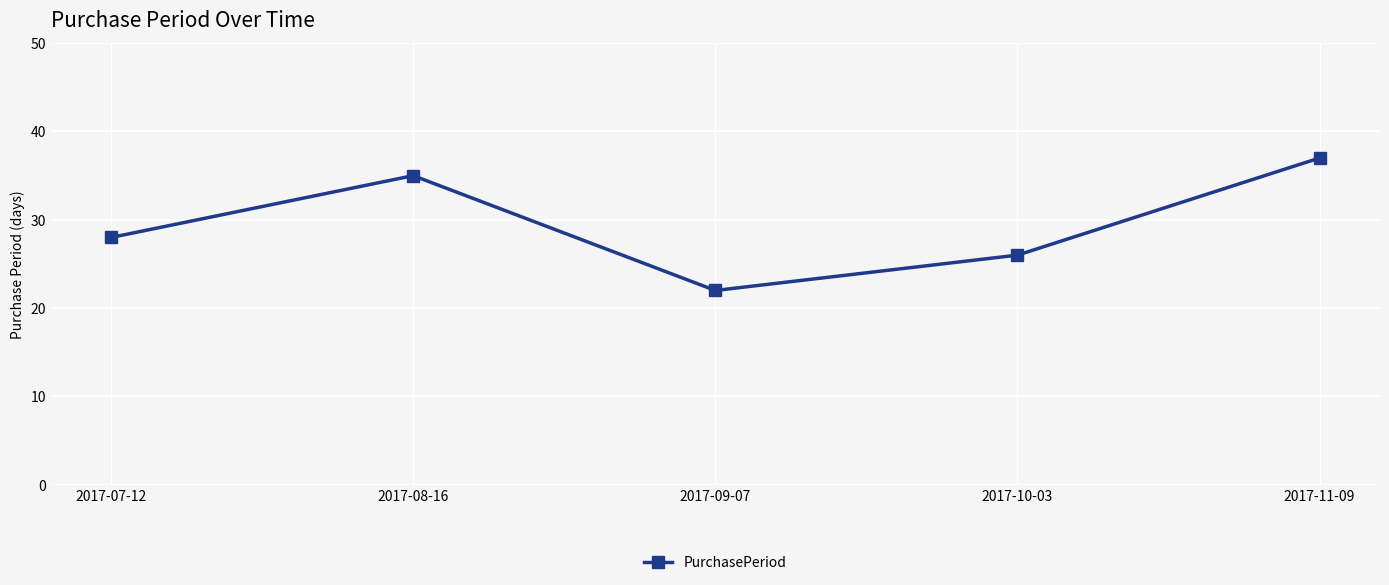

What is the sum of all values?

148